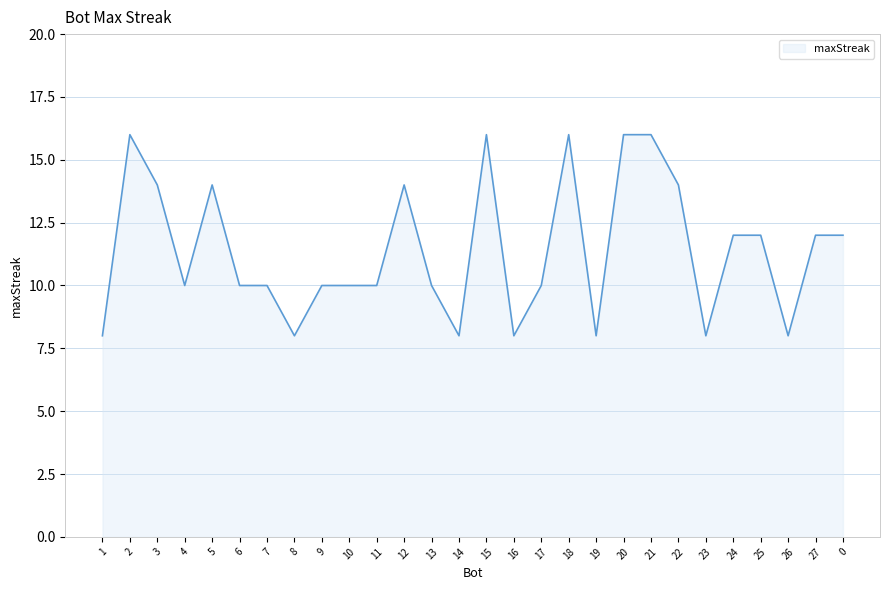

Does the chart display data point markers on the line(s)?

No